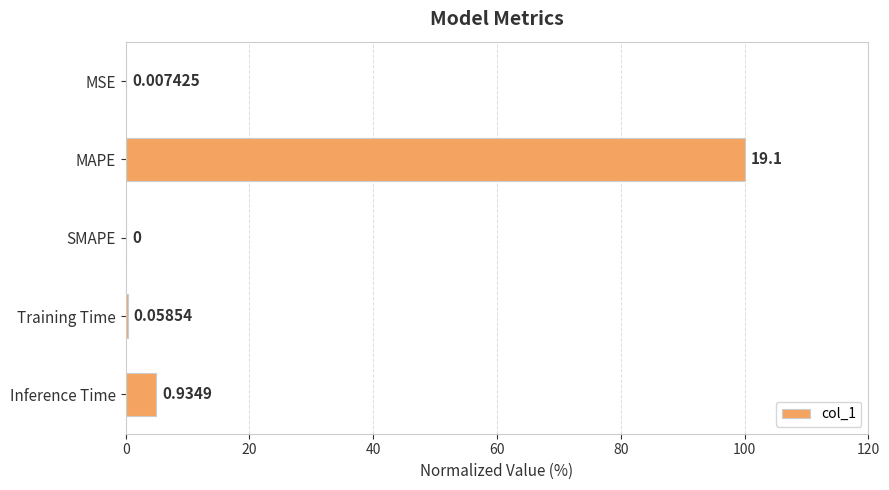

Where is the data nearest to the value 50?

Inference Time